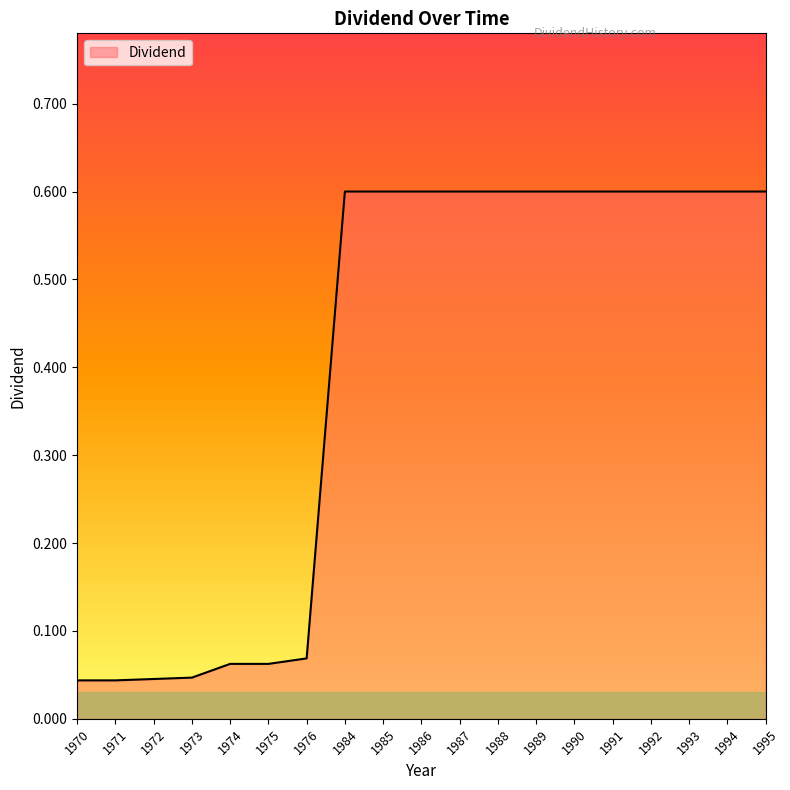

True or false: the data shows 0.9 at 1987.

False